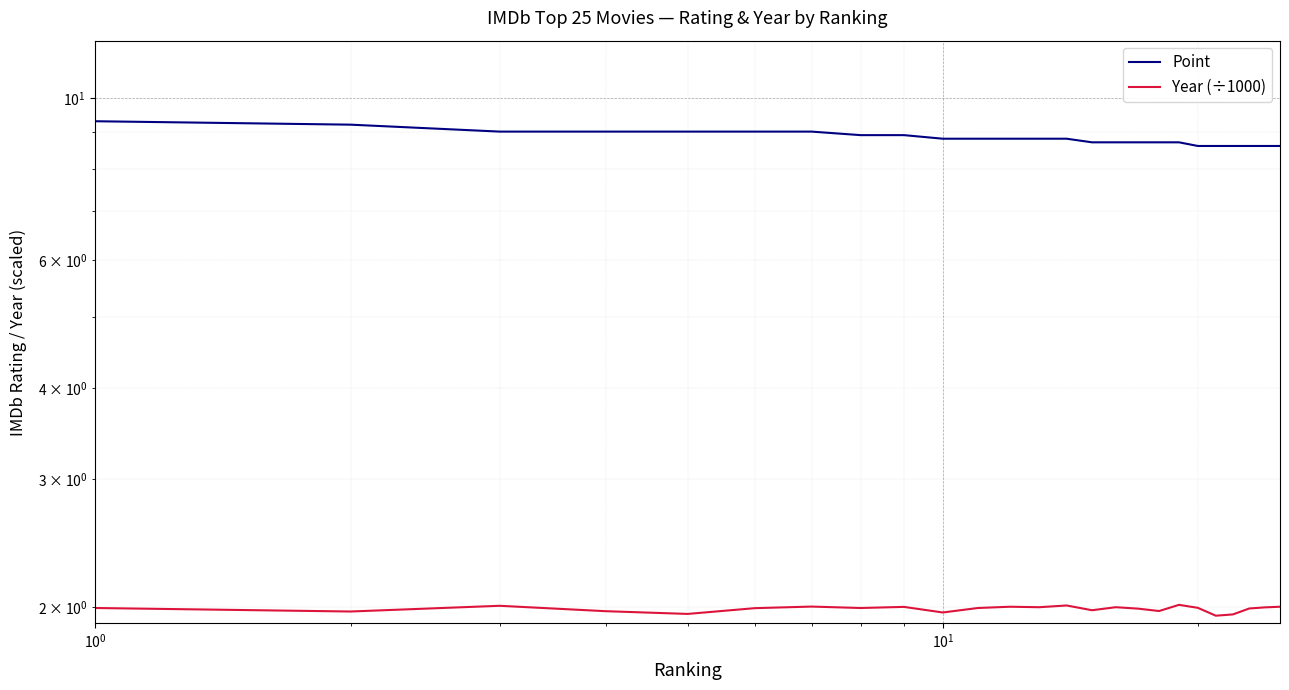

What is the value of the Year (÷1000) point at the 2nd from the left?

2.0